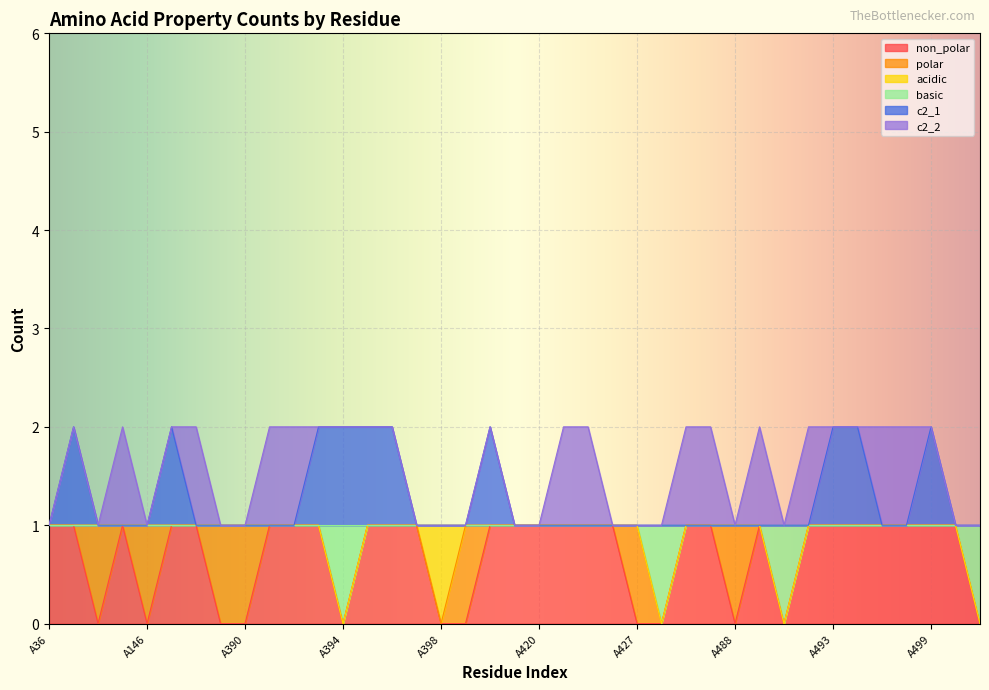

Which has a higher value, A397 or A398?

A397